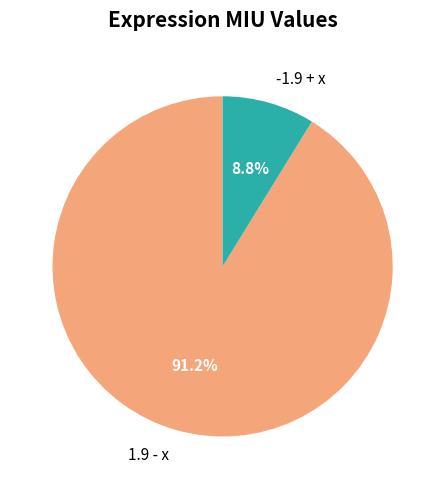

Is it true that 1.9 - x is 91% of the pie?

True